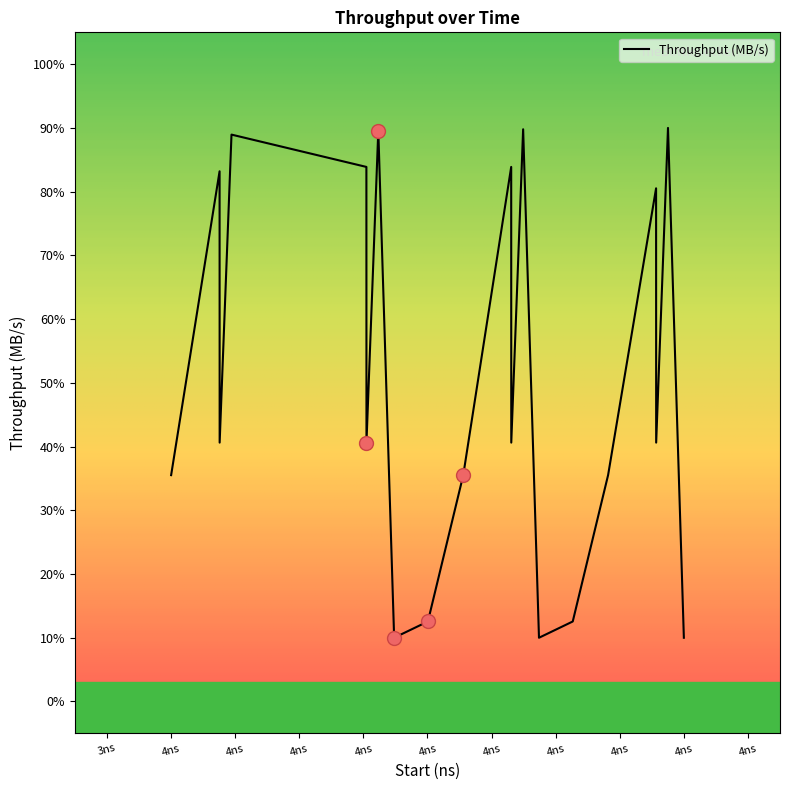

How many lines are shown in the chart?

1